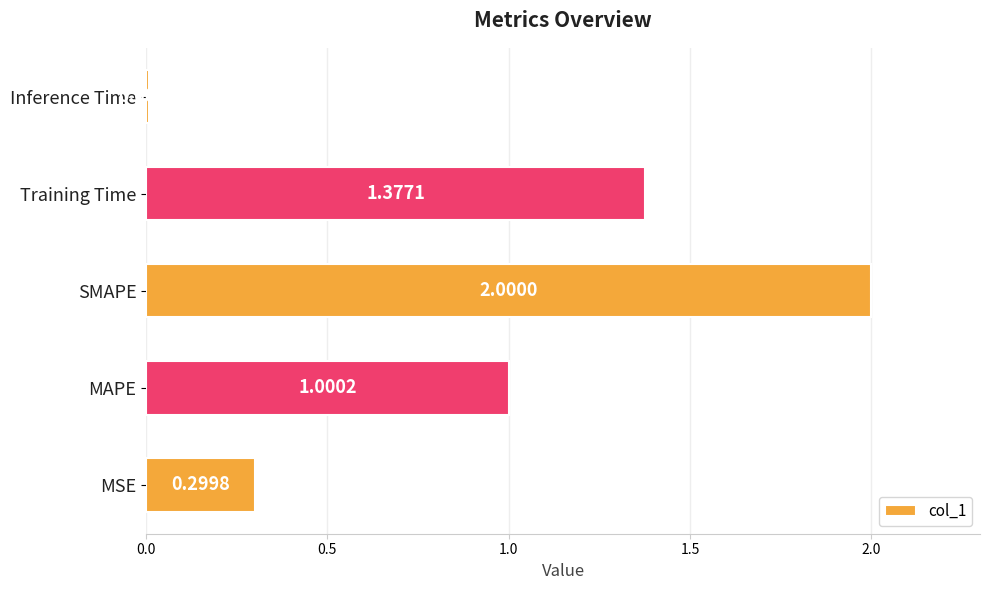

Rank the categories by value from lowest to highest.

Inference Time, MSE, MAPE, Training Time, SMAPE